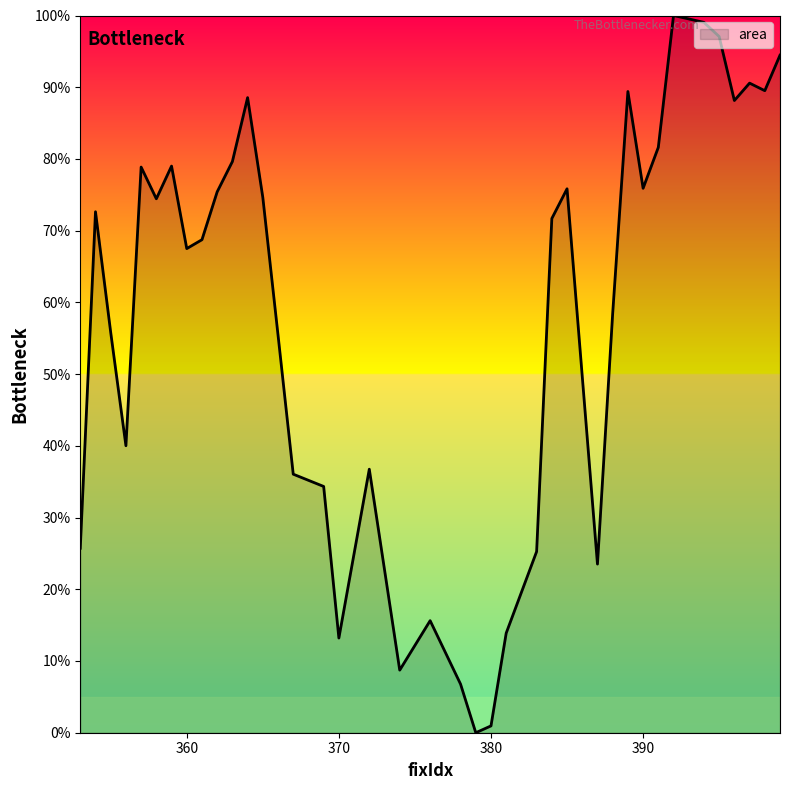

What is the difference between the maximum and minimum values?

100.0